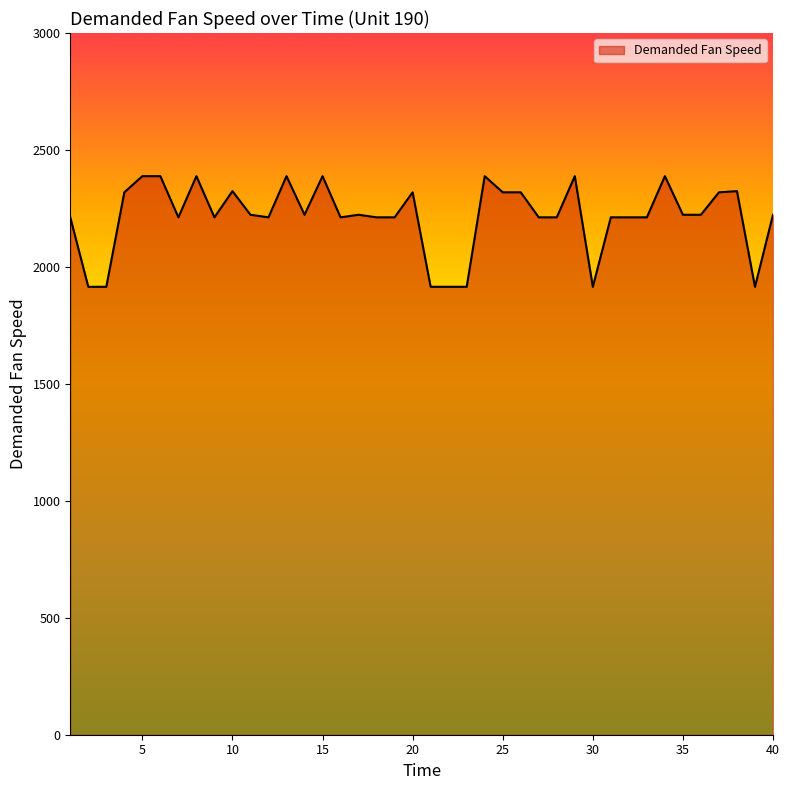

How many lines are shown in the chart?

1